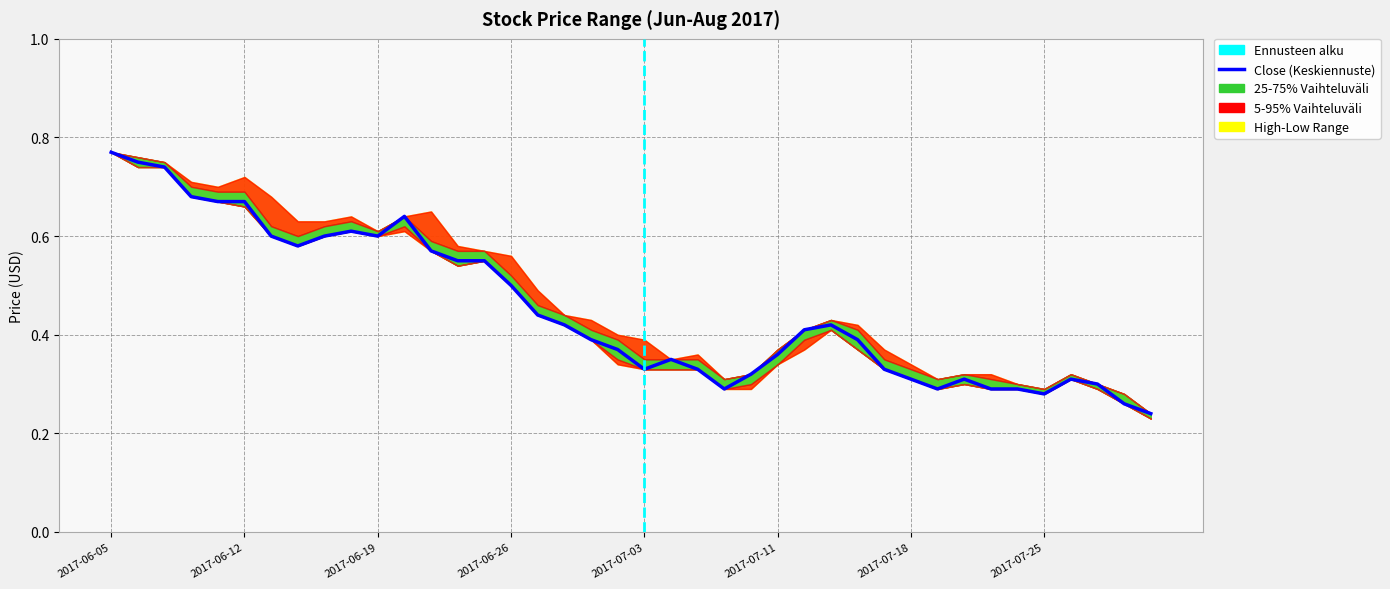

Where is the first local maximum for High?

2017-06-12